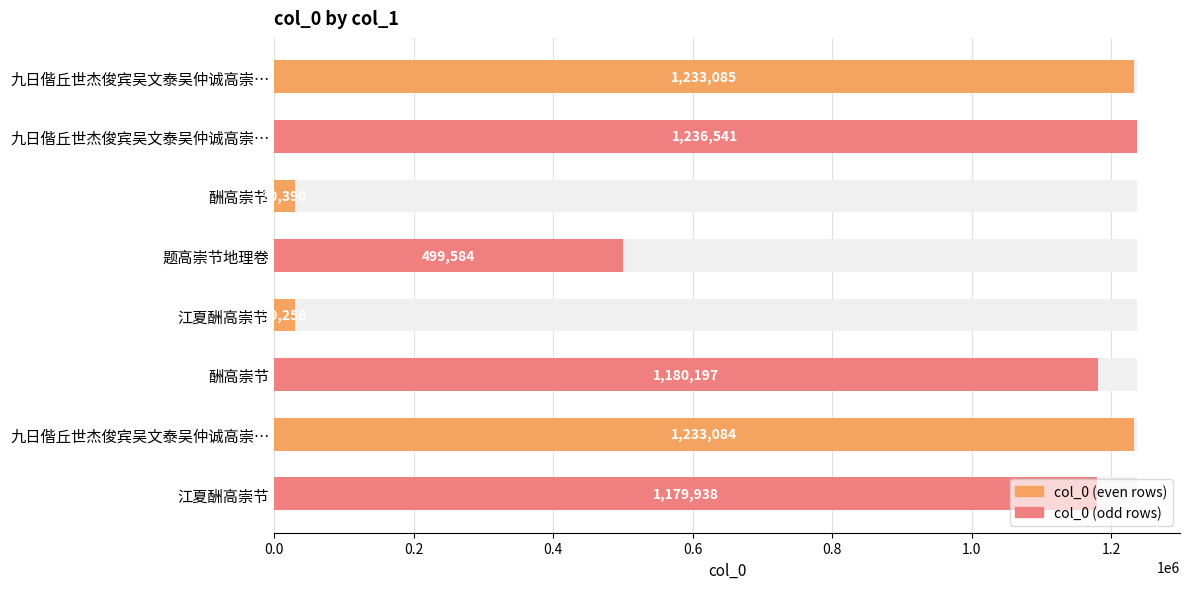

What is the difference between the values at 酬高崇节 and 江夏酬高崇节?

1149939